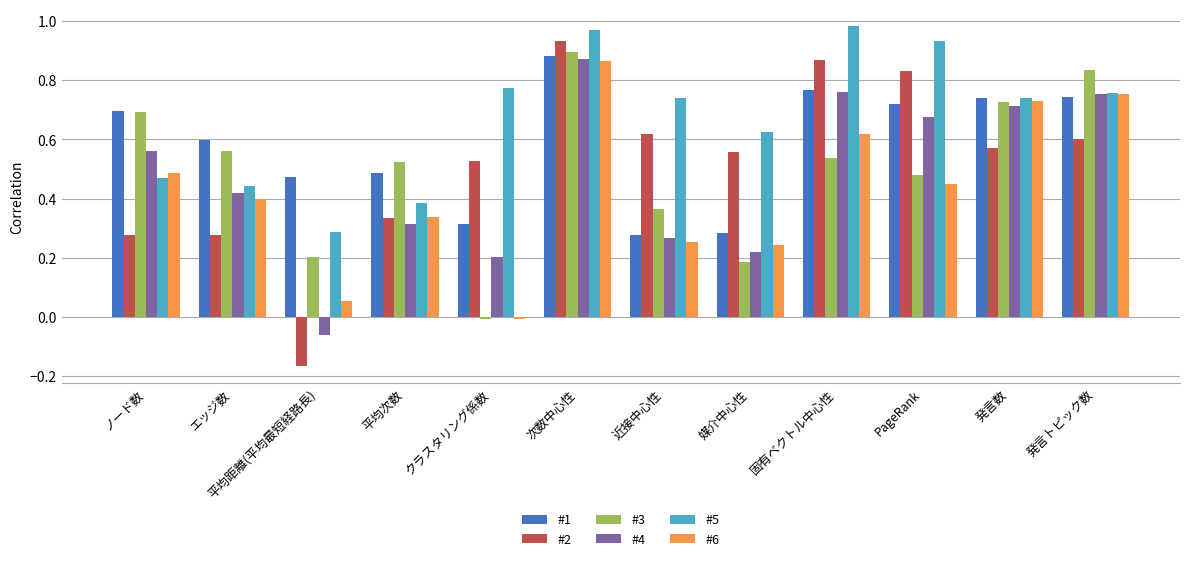

Which series has the largest range (max minus min)?

#2